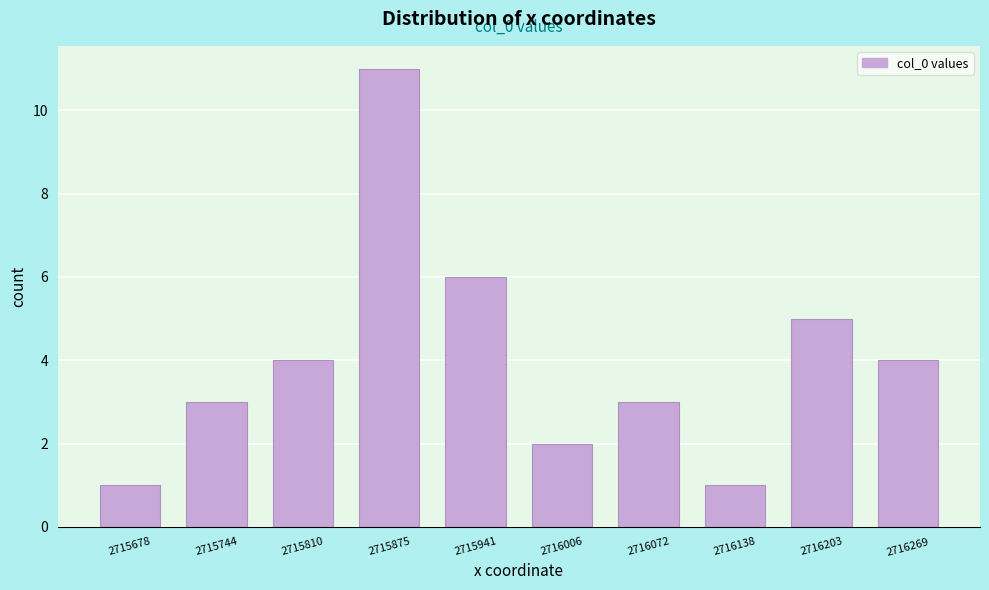

Reading left to right, what are all the values shown in this chart?

2715678=1	2715744=3	2715810=4	2715875=11	2715941=6	2716006=2	2716072=3	2716138=1	2716203=5	2716269=4